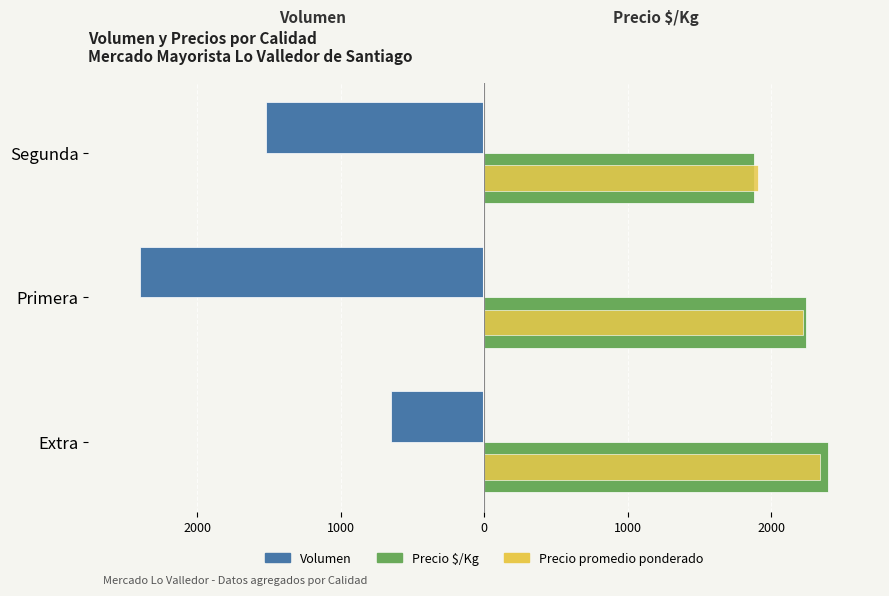

What is the difference between the maximum and minimum values in the Precio $/Kg series?

517.3